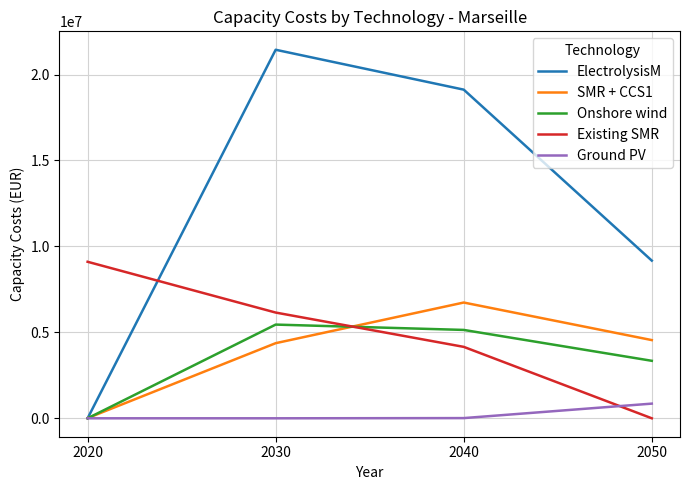

Which series has the largest total across all categories?

ElectrolysisM